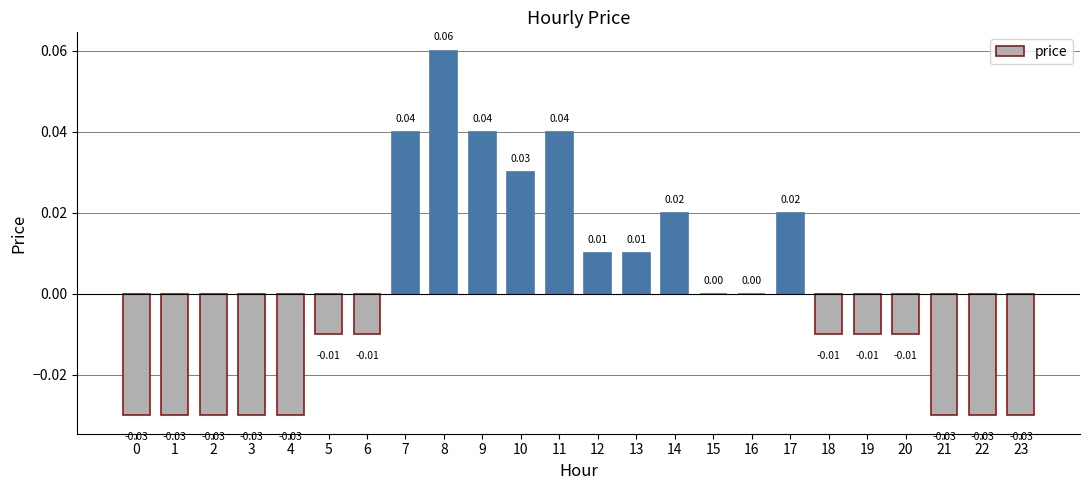

Between 19 and 7, which is larger?

7